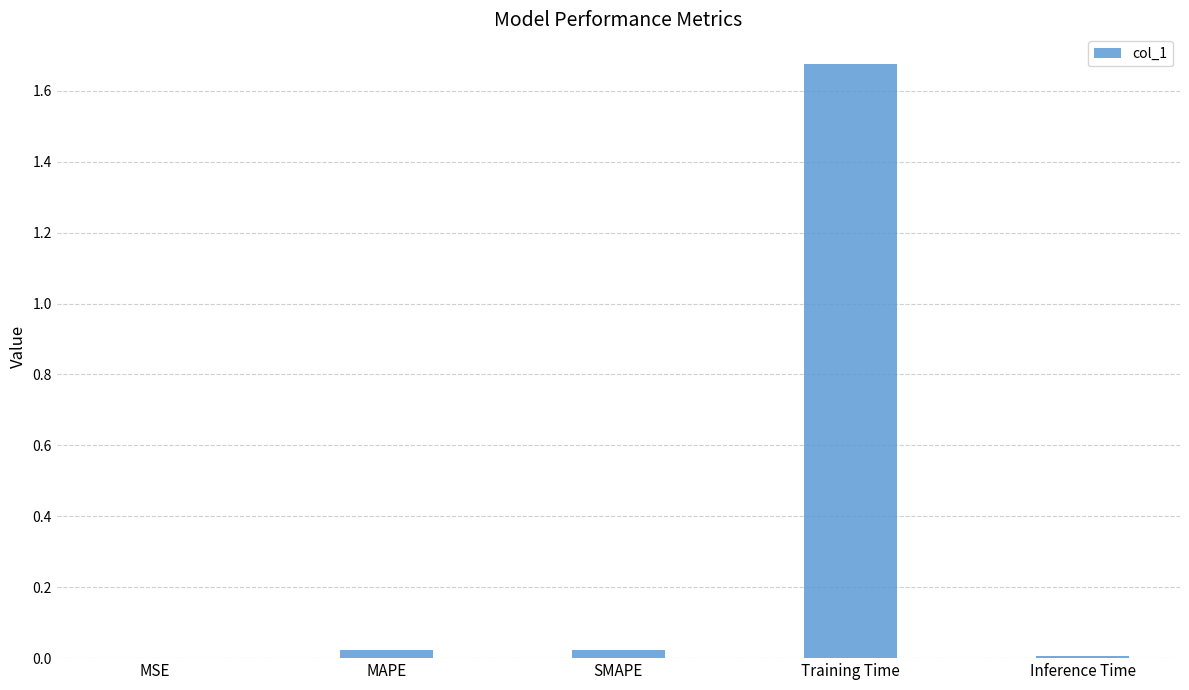

The value at Inference Time is 0.0. True or false?

True